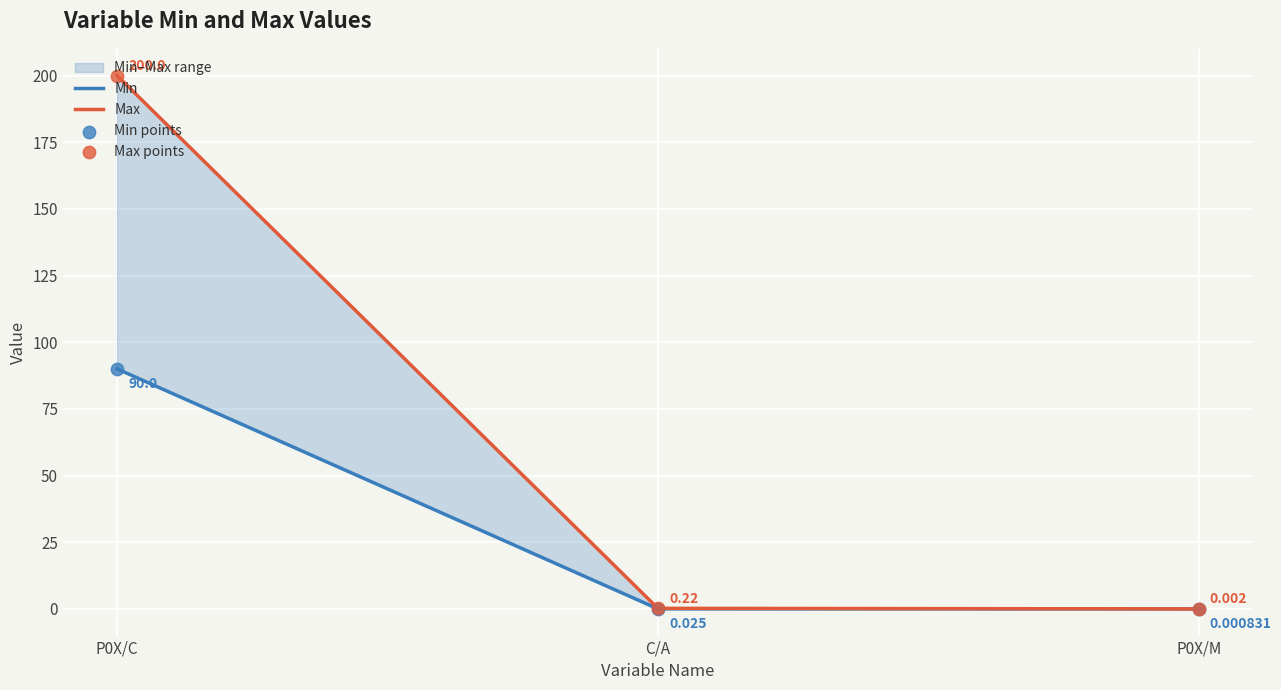

Is the value of Min at P0X/M greater than the value of Max at C/A?

No